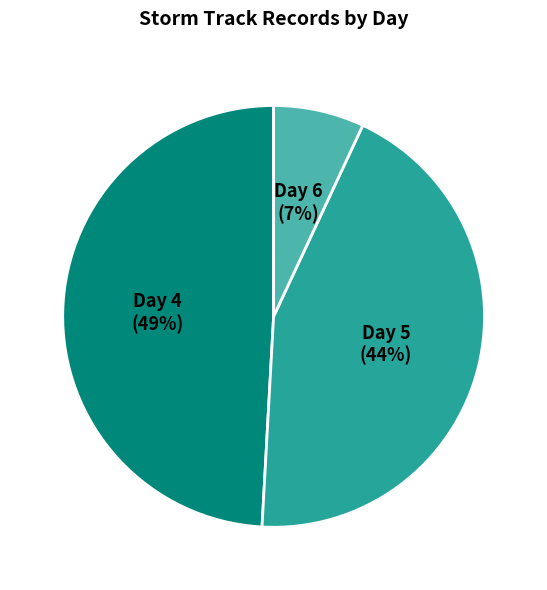

How many slices are in this pie chart?

3